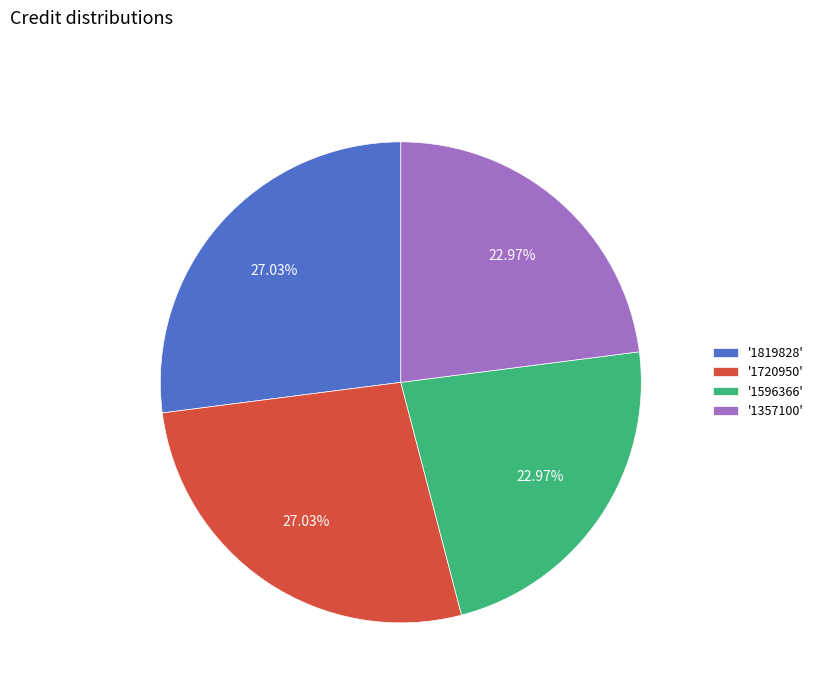

Is there any slice that represents more than half of the pie?

No